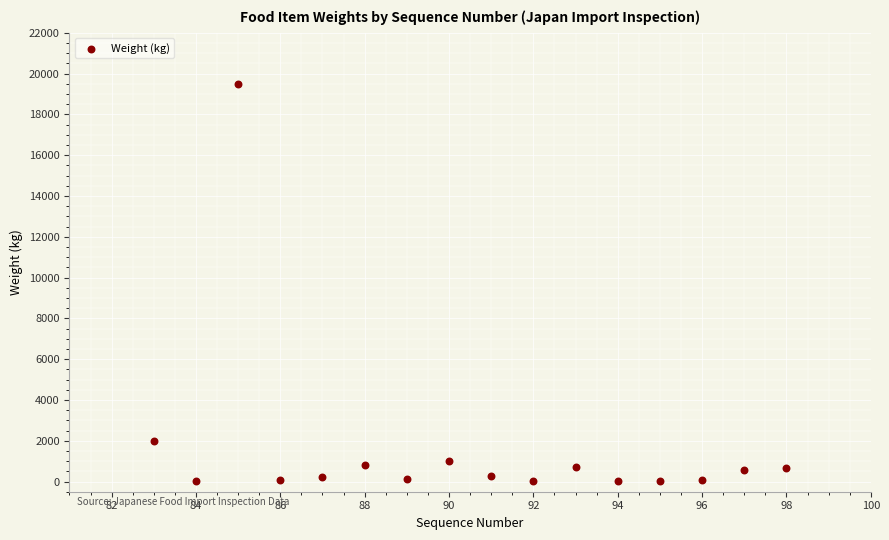

What Y value in the scatter plot is closest to 9757?

2000.0